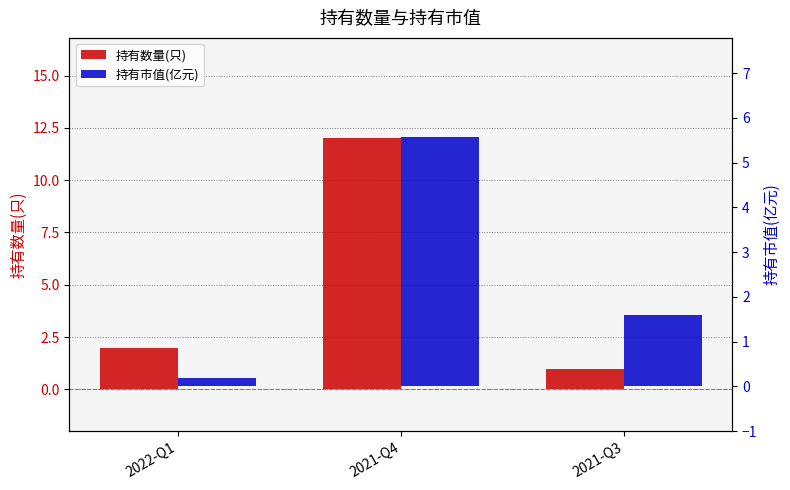

Reading right to left, list all the values displayed in this chart.

持有数量(只): 1.0	12.0	2.0
持有市值(亿元): 1.6	5.6	0.2